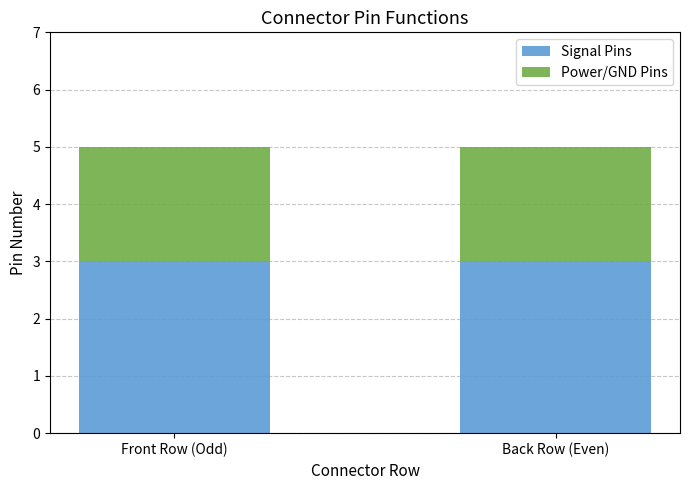

What is the sum of all Signal Pins values?

6